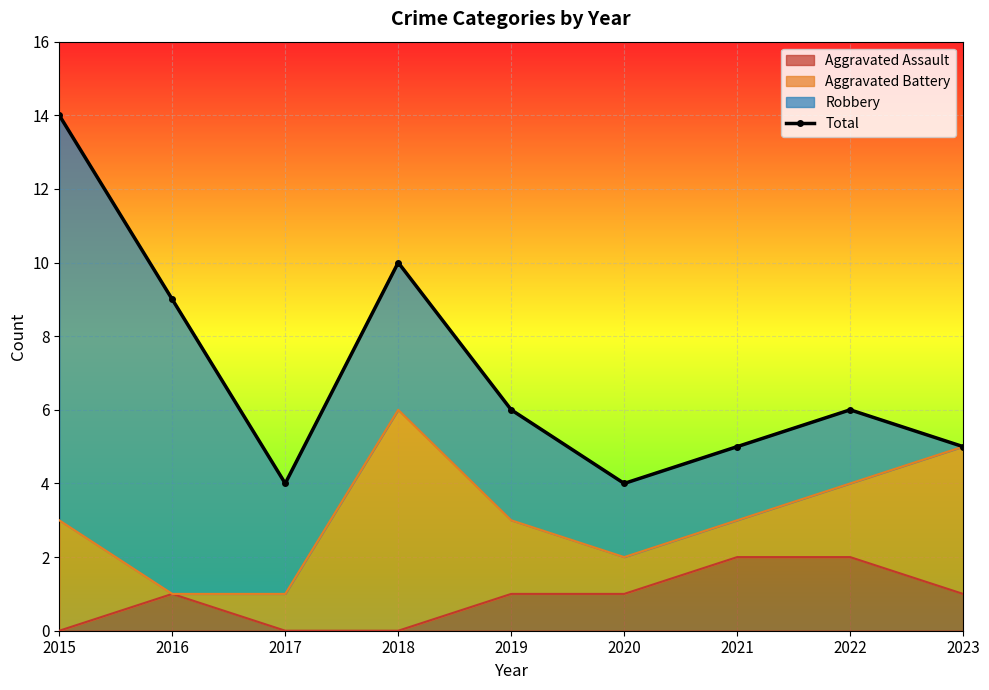

Where is the first local minimum?

2017